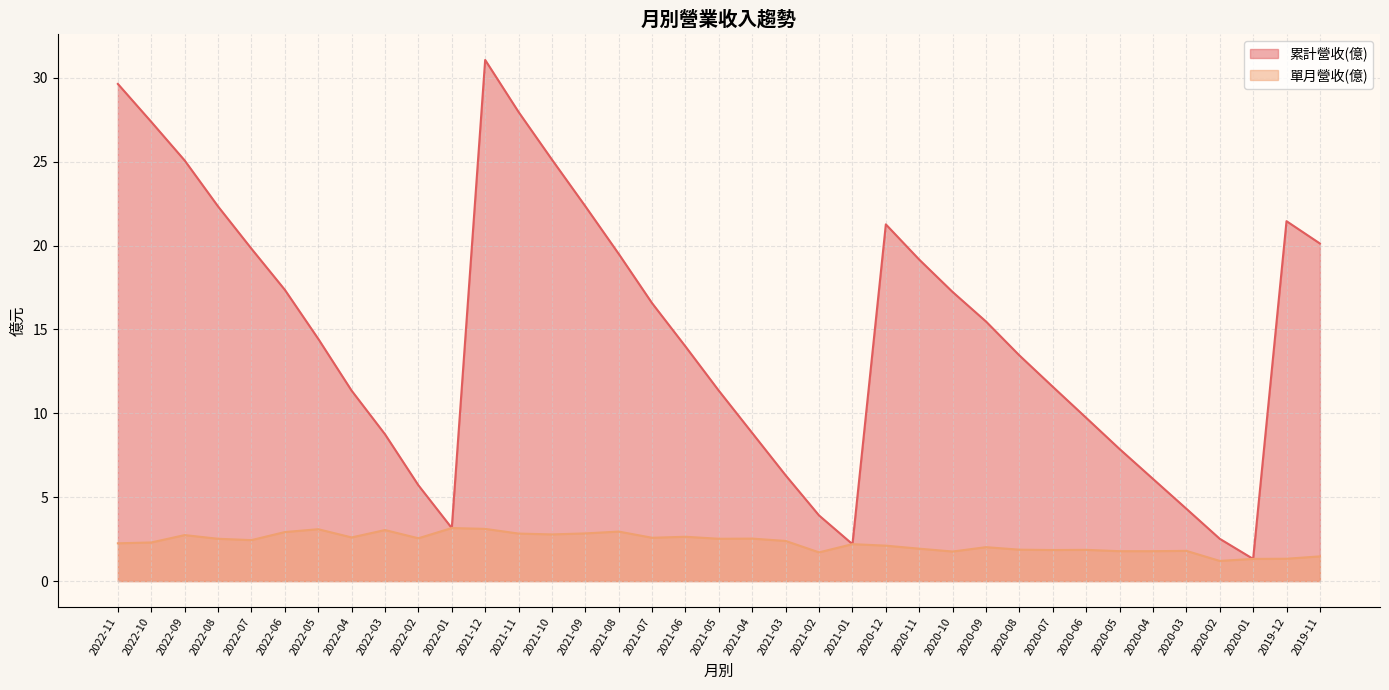

What is the total value across all series at 2022-04?

13.9